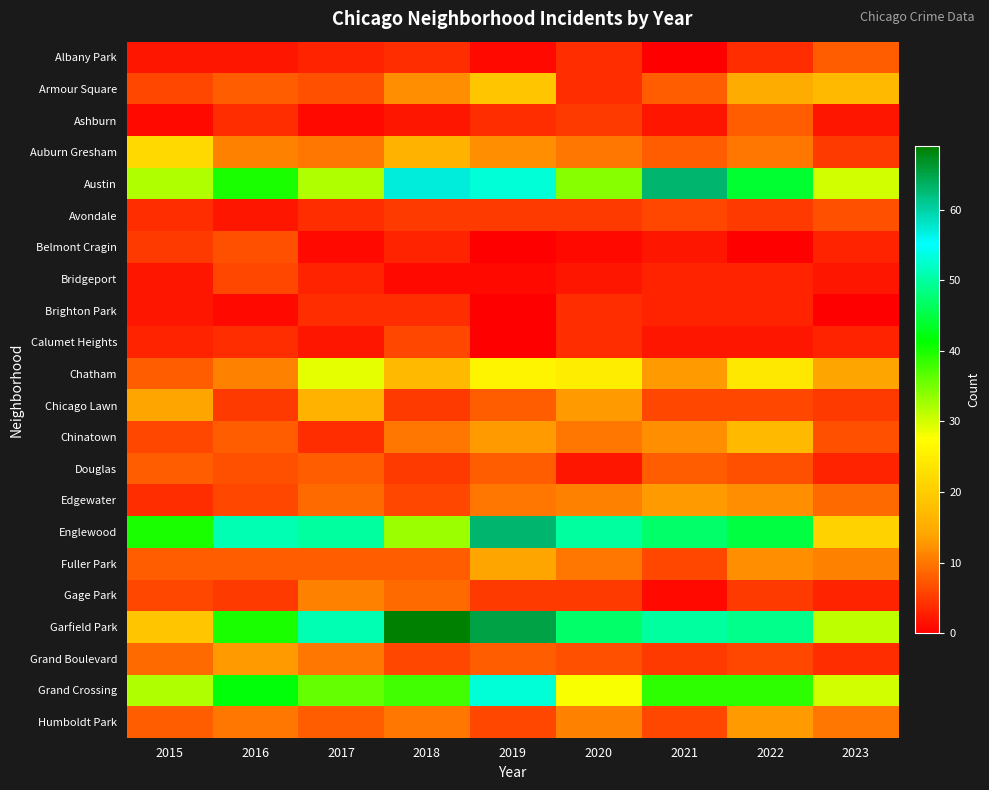

Reading right to left, list all the values displayed in this chart.

Albany Park: 2023=8	2022=4	2021=0	2020=4	2019=1	2018=4	2017=3	2016=2	2015=2
Armour Square: 2023=17	2022=15	2021=8	2020=4	2019=19	2018=12	2017=7	2016=8	2015=6
Ashburn: 2023=2	2022=8	2021=2	2020=5	2019=4	2018=2	2017=1	2016=4	2015=1
Auburn Gresham: 2023=5	2022=10	2021=8	2020=10	2019=12	2018=16	2017=10	2016=11	2015=22
Austin: 2023=30	2022=44	2021=63	2020=34	2019=53	2018=57	2017=32	2016=40	2015=32
Avondale: 2023=7	2022=5	2021=6	2020=5	2019=5	2018=5	2017=4	2016=2	2015=4
Belmont Cragin: 2023=3	2022=0	2021=2	2020=1	2019=0	2018=3	2017=1	2016=7	2015=5
Bridgeport: 2023=2	2022=3	2021=3	2020=2	2019=1	2018=1	2017=3	2016=6	2015=2
Brighton Park: 2023=0	2022=3	2021=3	2020=4	2019=0	2018=4	2017=4	2016=1	2015=2
Calumet Heights: 2023=3	2022=2	2021=2	2020=4	2019=0	2018=6	2017=2	2016=4	2015=3
Chatham: 2023=14	2022=24	2021=13	2020=25	2019=26	2018=17	2017=29	2016=11	2015=8
Chicago Lawn: 2023=5	2022=6	2021=6	2020=13	2019=8	2018=5	2017=16	2016=5	2015=14
Chinatown: 2023=7	2022=17	2021=12	2020=10	2019=13	2018=10	2017=4	2016=8	2015=6
Douglas: 2023=3	2022=7	2021=8	2020=2	2019=8	2018=5	2017=8	2016=7	2015=8
Edgewater: 2023=9	2022=12	2021=13	2020=11	2019=10	2018=6	2017=9	2016=6	2015=4
Englewood: 2023=21	2022=45	2021=47	2020=50	2019=63	2018=33	2017=50	2016=51	2015=40
Fuller Park: 2023=11	2022=12	2021=6	2020=10	2019=14	2018=8	2017=8	2016=8	2015=8
Gage Park: 2023=3	2022=5	2021=1	2020=5	2019=5	2018=9	2017=11	2016=5	2015=6
Garfield Park: 2023=31	2022=49	2021=50	2020=47	2019=65	2018=69	2017=51	2016=40	2015=19
Grand Boulevard: 2023=4	2022=6	2021=5	2020=7	2019=8	2018=6	2017=10	2016=13	2015=9
Grand Crossing: 2023=30	2022=39	2021=39	2020=28	2019=53	2018=38	2017=36	2016=42	2015=32
Humboldt Park: 2023=10	2022=13	2021=6	2020=11	2019=6	2018=10	2017=8	2016=10	2015=8